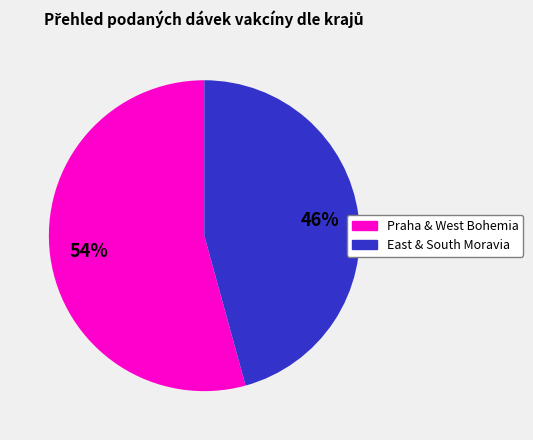

How many slices are in this pie chart?

2